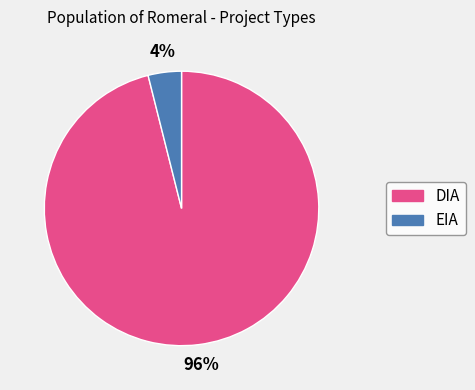

Is the sum of DIA and EIA greater than half?

Yes